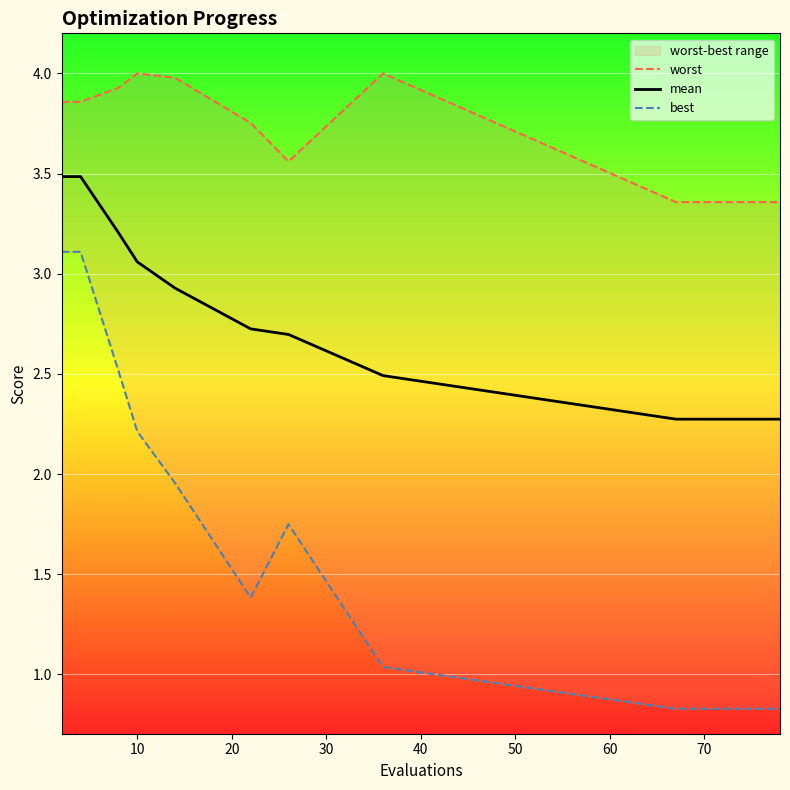

What is the minimum value for mean?

2.3